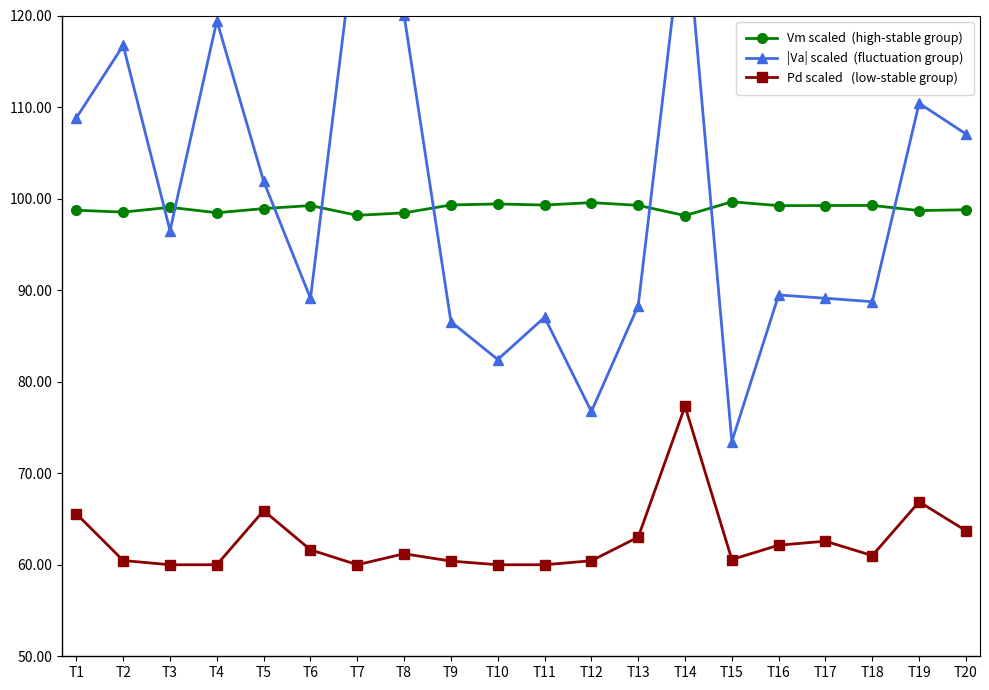

Between T16 and T7, which is larger?

T16